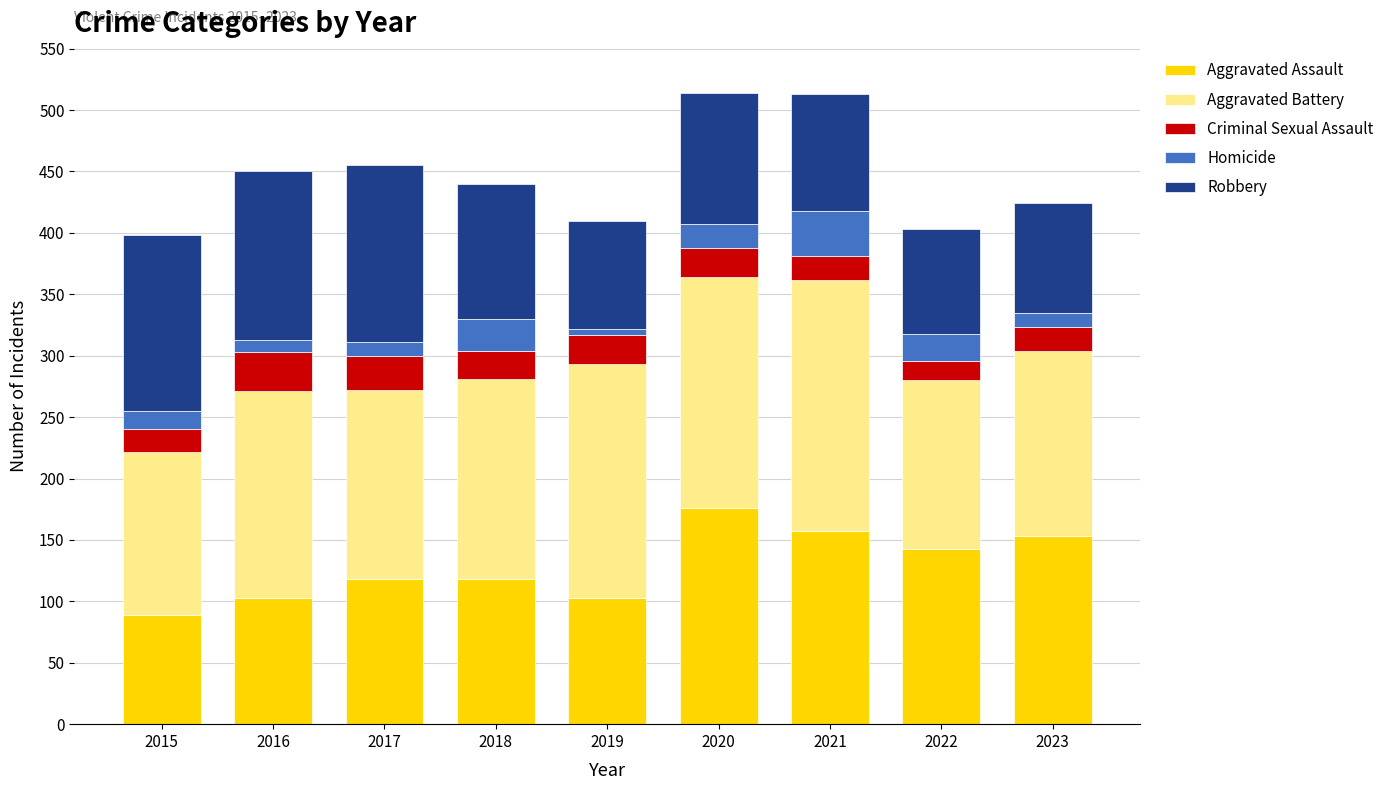

How many categories are shown in the chart?

9